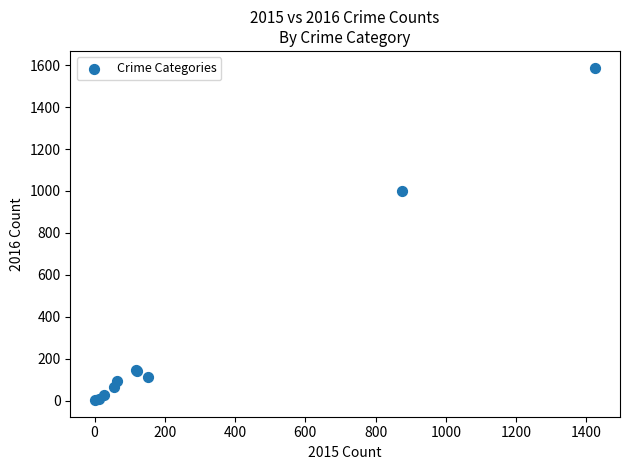

What Y value in the scatter plot is closest to 795?

999